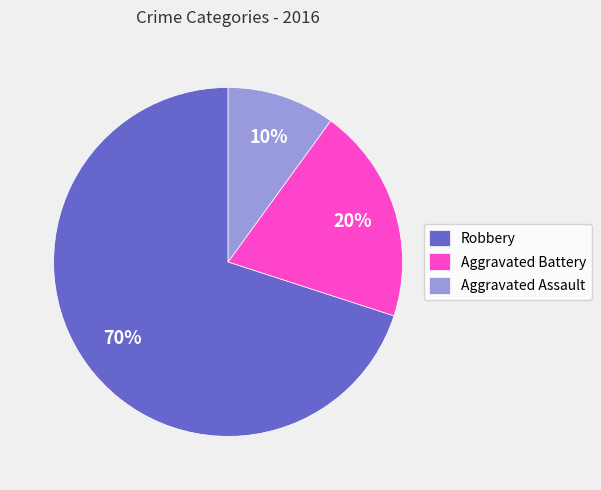

The Aggravated Battery slice represents 35% of the pie. True or false?

False